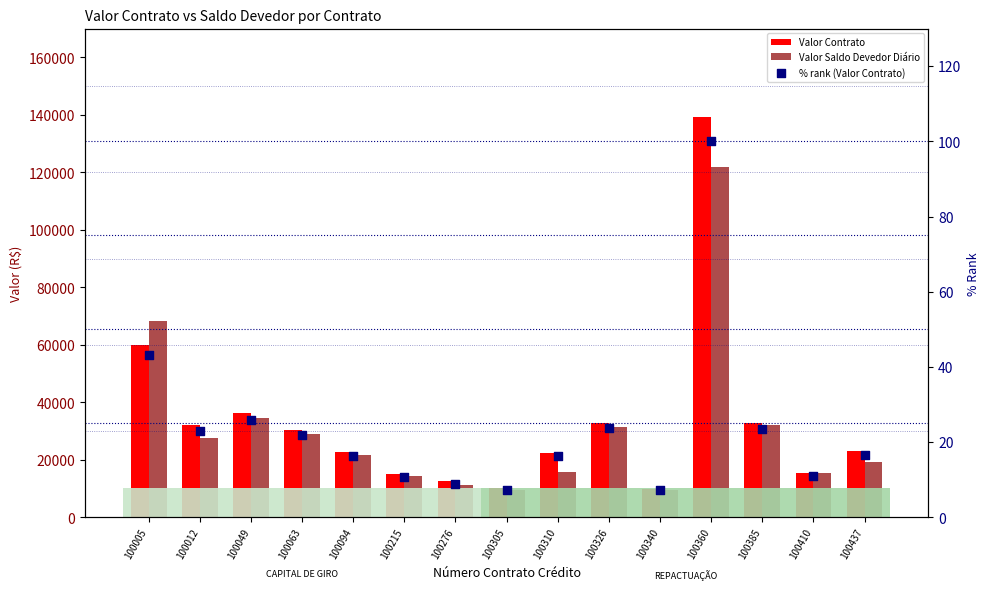

At how many categories does at least one series exceed 65382?

2